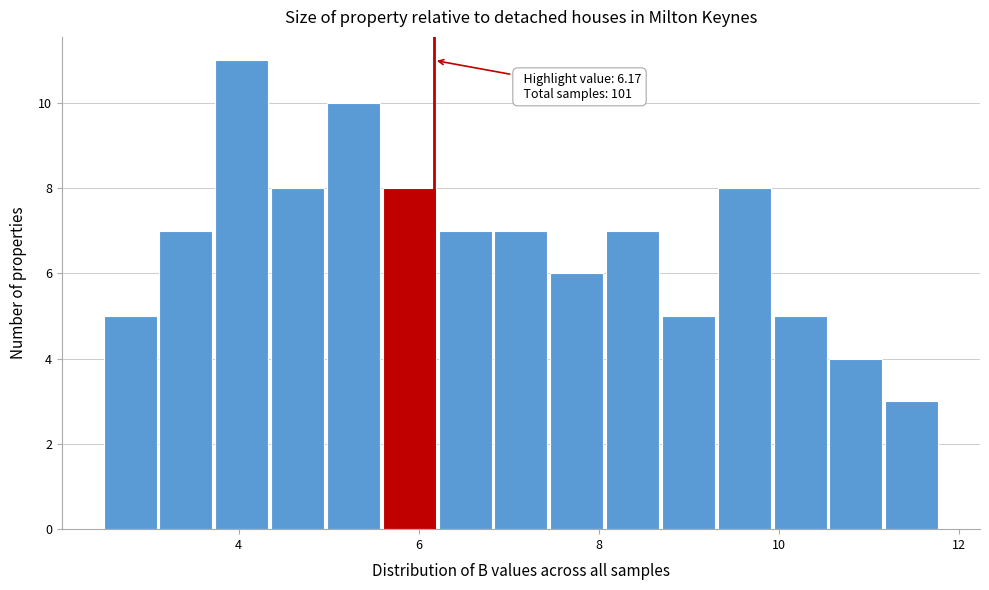

Around what value on the x-axis is the tallest bar? Give the approximate position of its centre, as read against the axis.

4.0